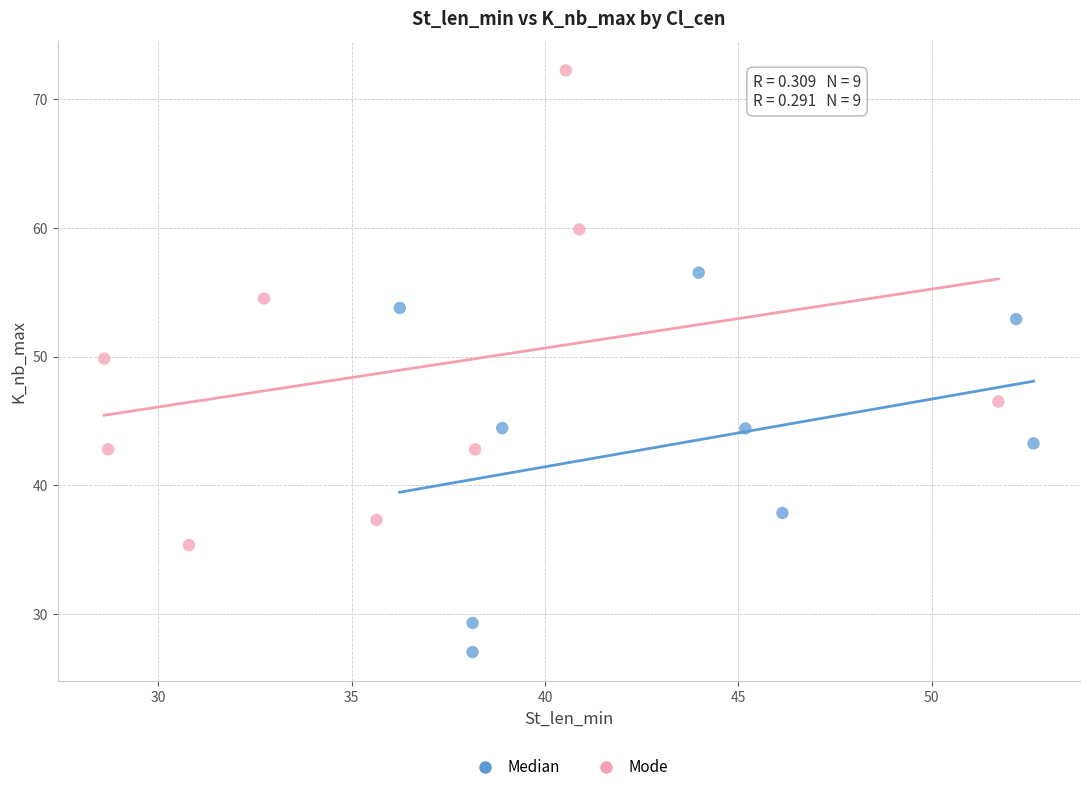

Which series contains the lowest Y value?

Median